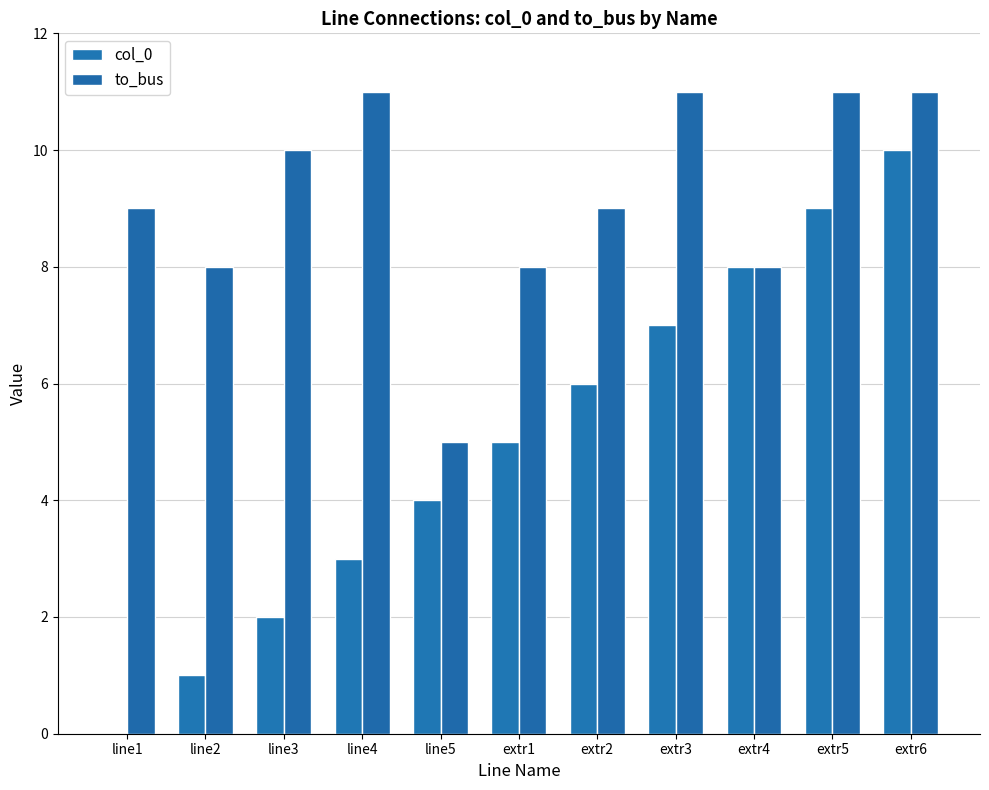

Count the number of categories in the chart.

11